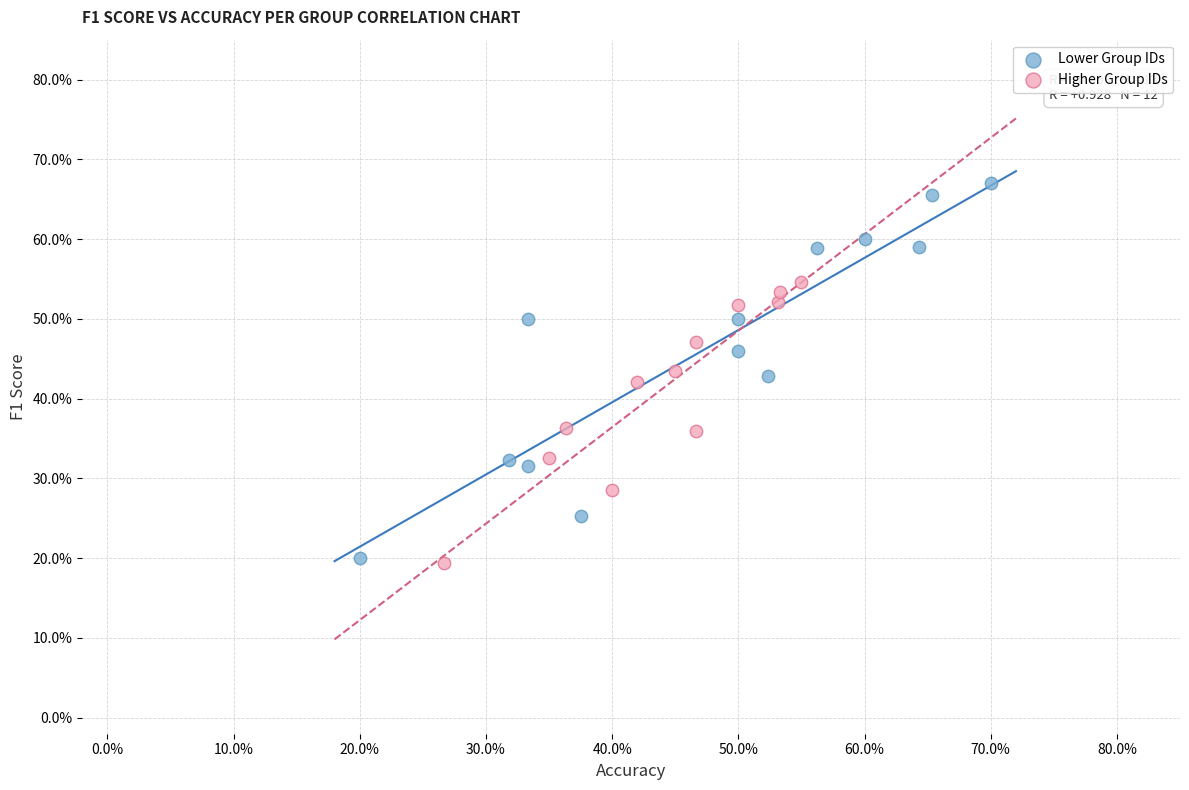

What are all the series names shown in the legend?

Lower Group IDs, Higher Group IDs